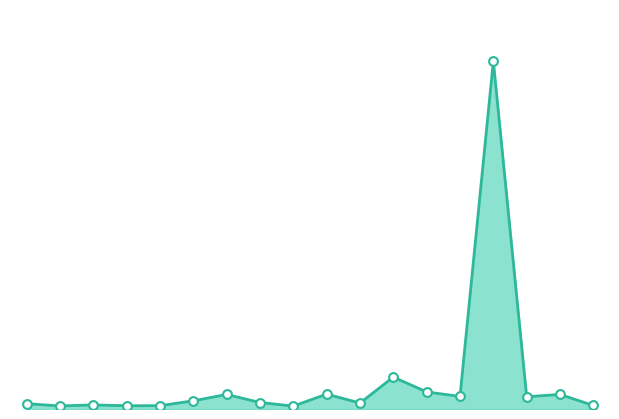

Does the chart have visible grid lines?

No